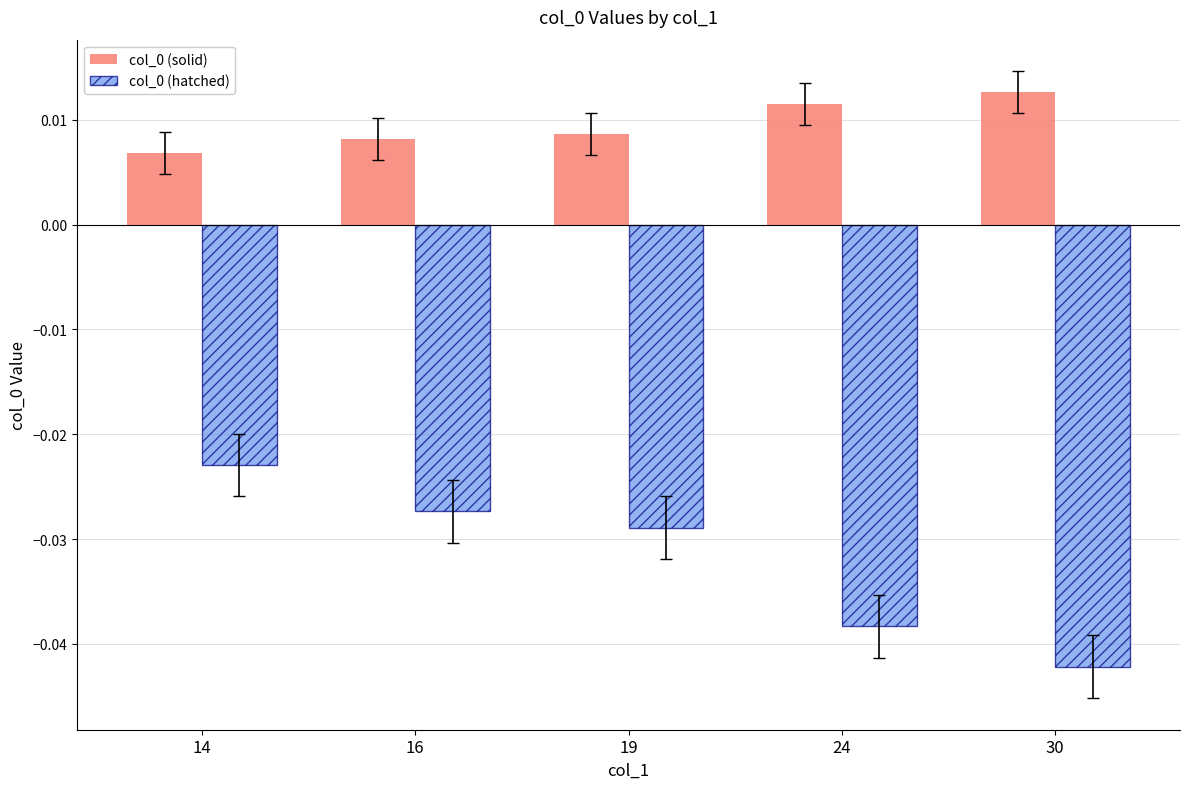

Rank the categories by col_0 (hatched) value from lowest to highest.

30, 24, 19, 16, 14